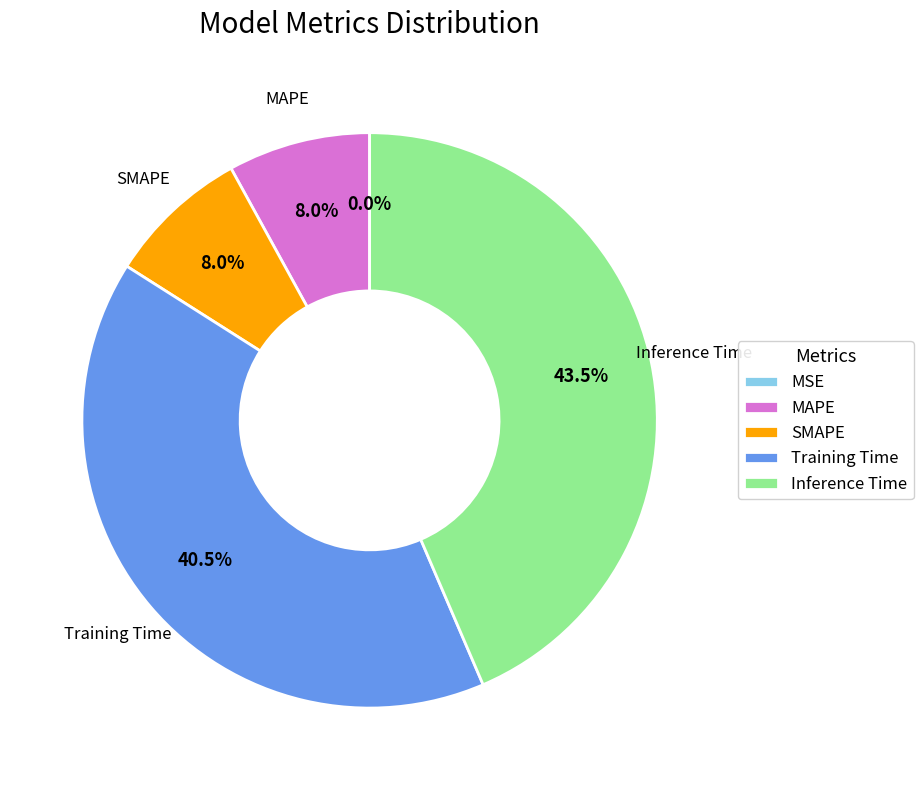

What percentage do SMAPE and Training Time together represent?

48.5%